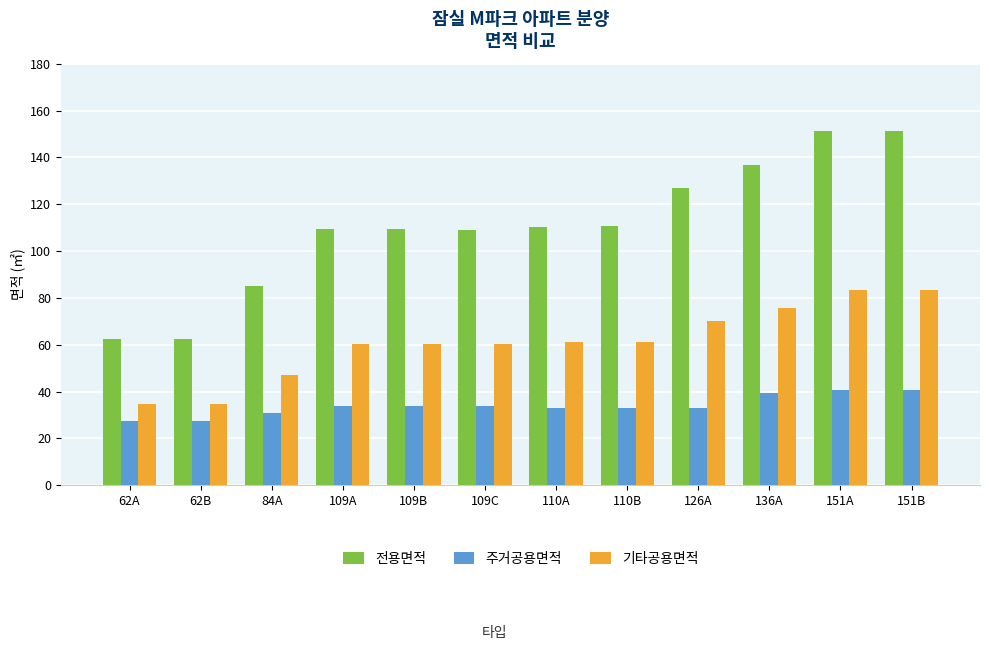

What is the difference between the maximum and minimum values in the 기타공용면적 series?

49.0